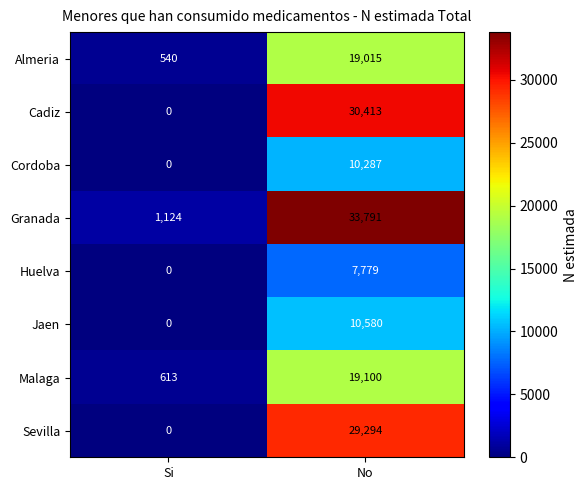

Is it true that Granada equals 33791 at No?

True